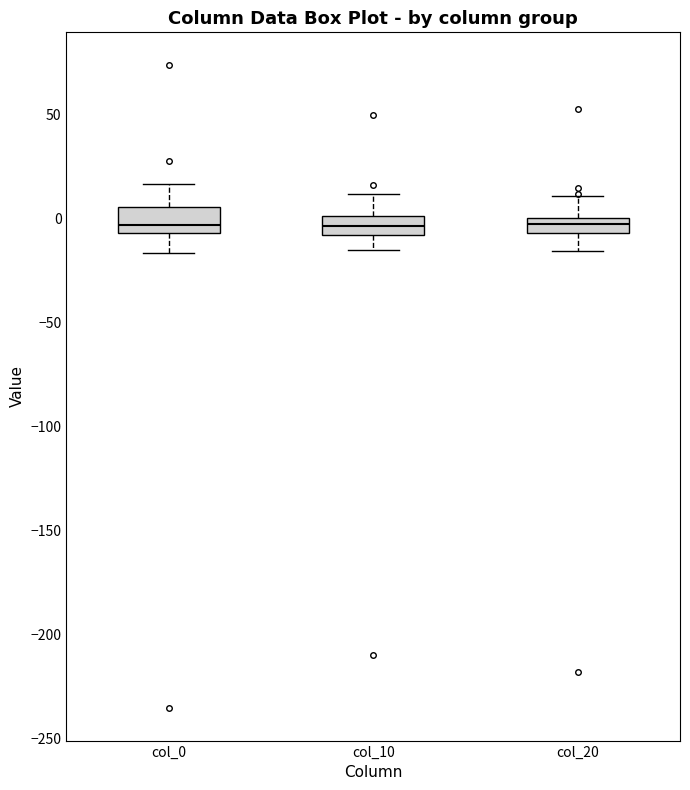

Where does the lower whisker of the box for col_0 end on the y-axis? The values are not printed on the chart, so give them approximately, as read against the axis.

-15